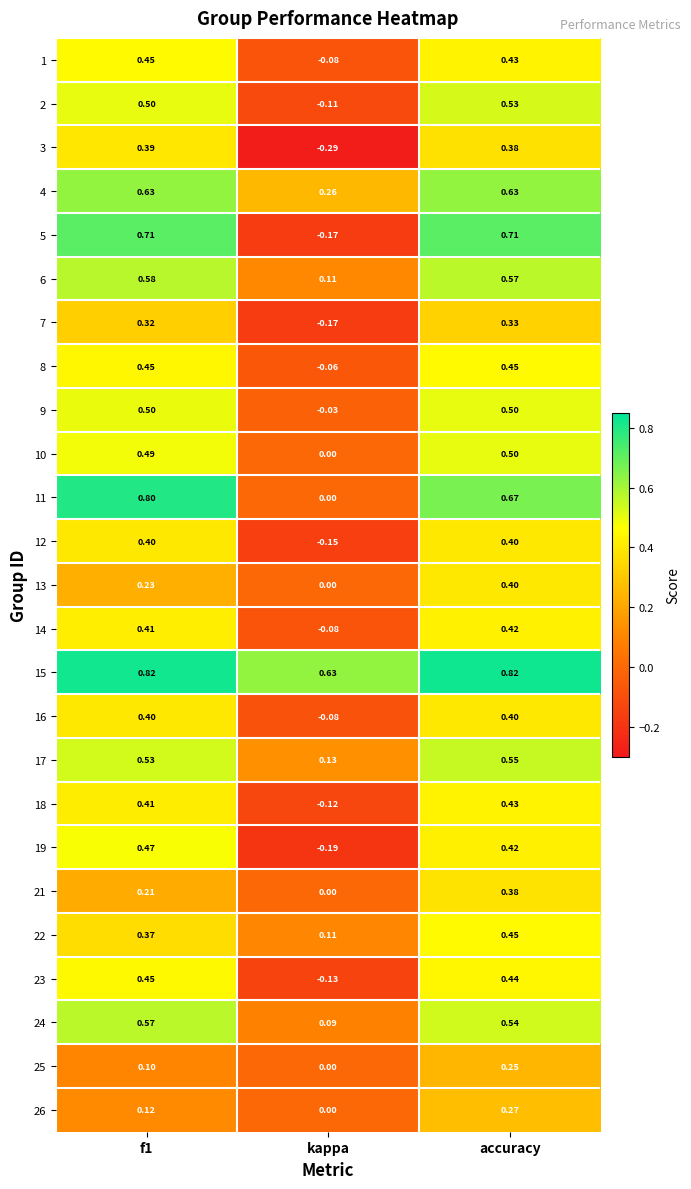

Which category has the highest value in the 25 series?

accuracy